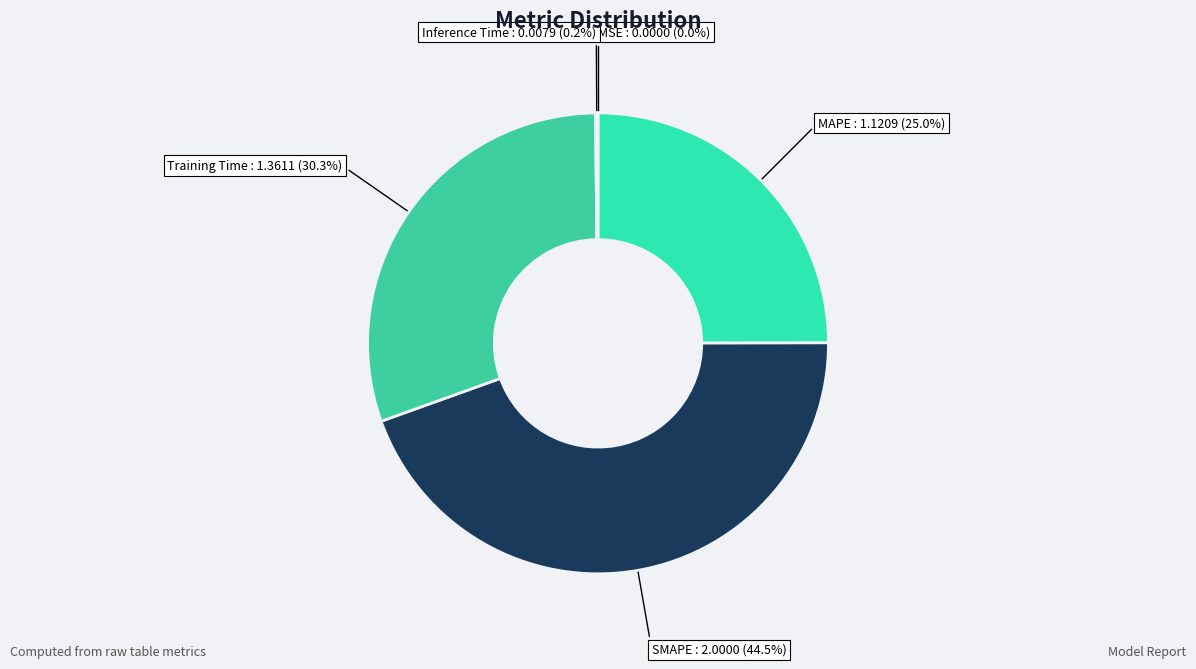

Is there a majority slice in this chart?

No